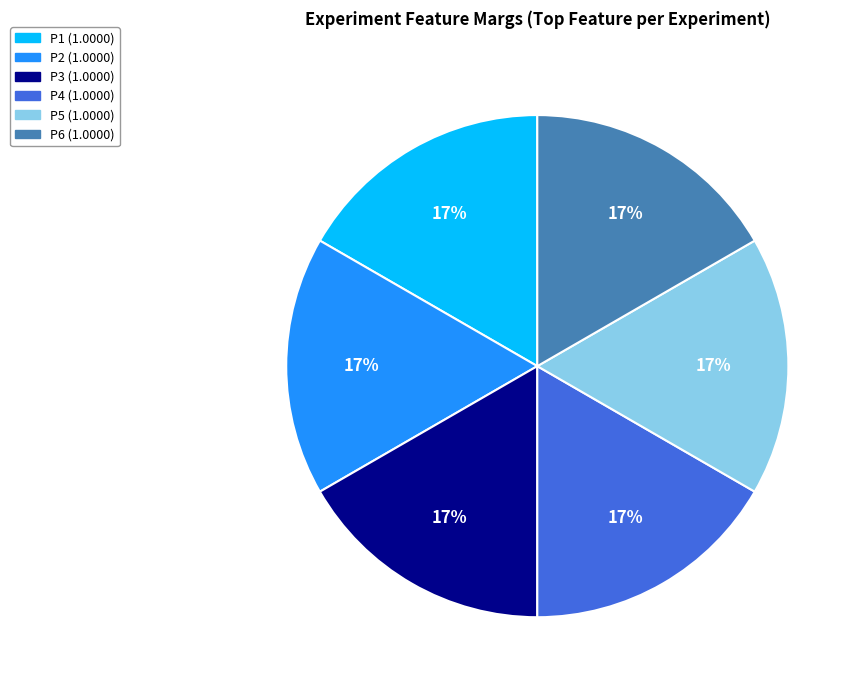

To the nearest percent, what portion does P6 represent?

17%